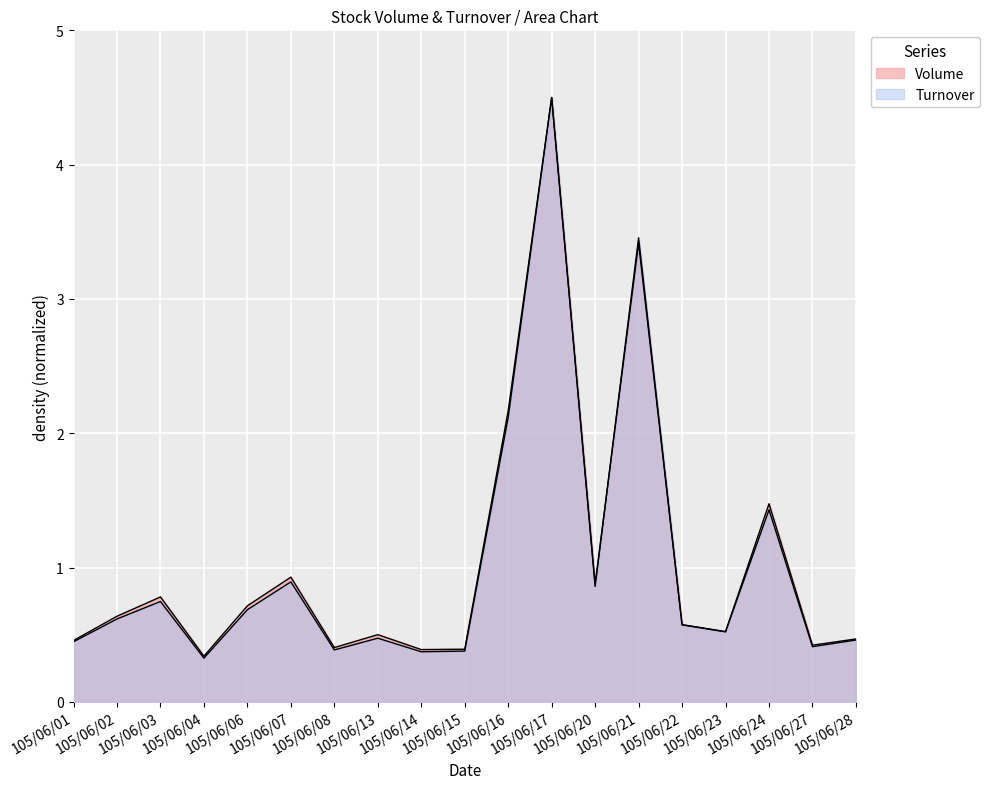

What is the highest value of the Volume series?

4.5